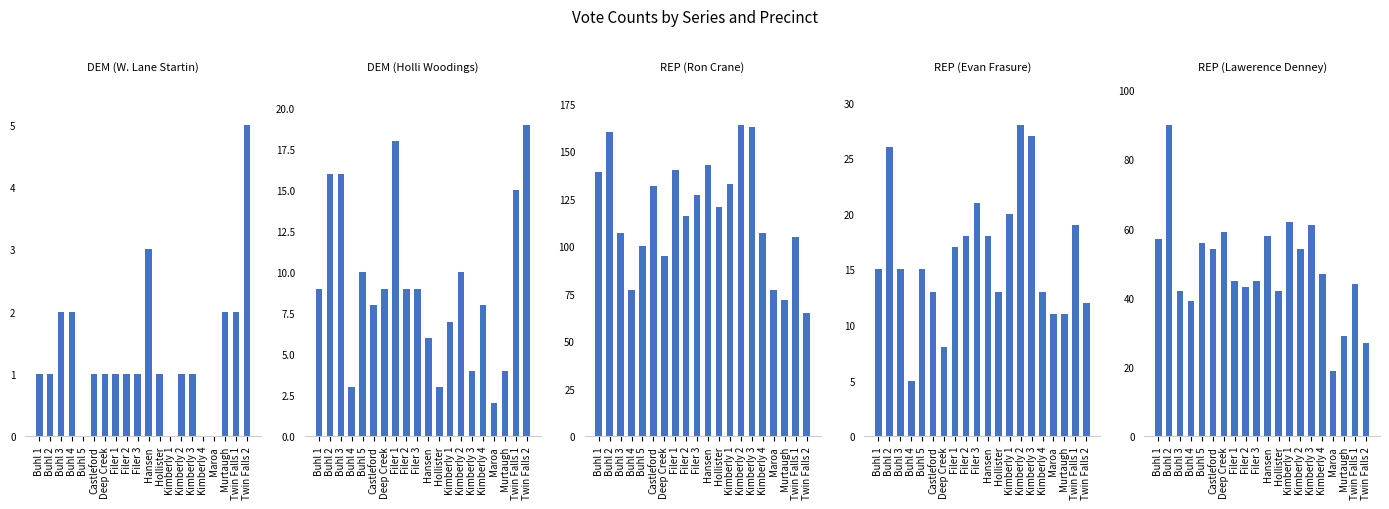

Between Filer 2 and Hollister, which series saw the biggest shift?

DEM (Holli Woodings)